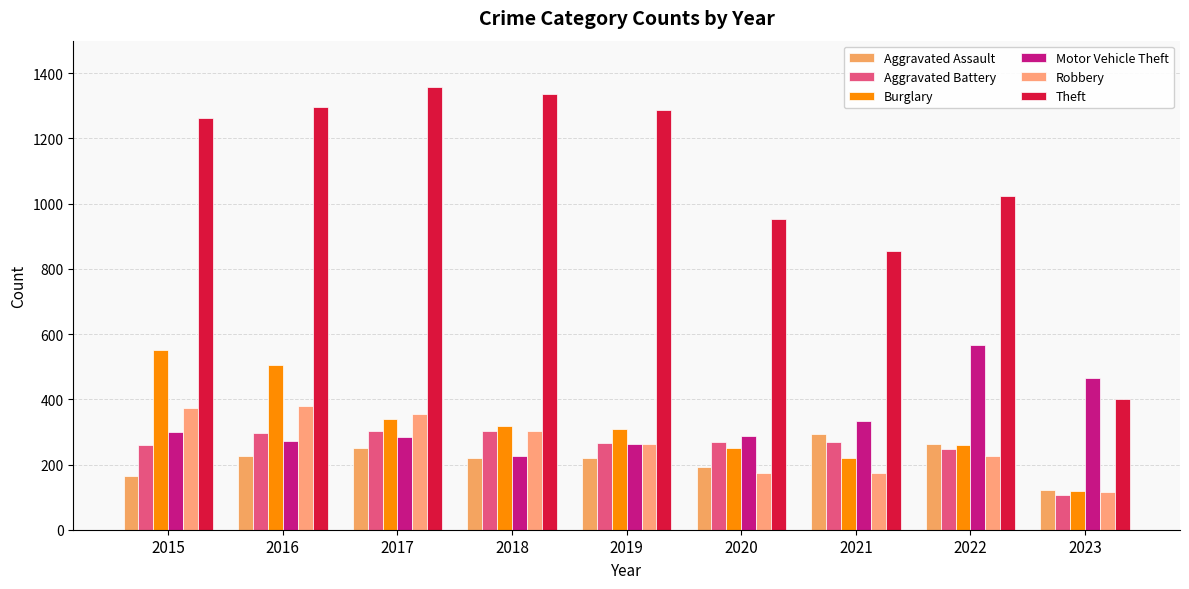

How many values in the Burglary series are below 308?

4